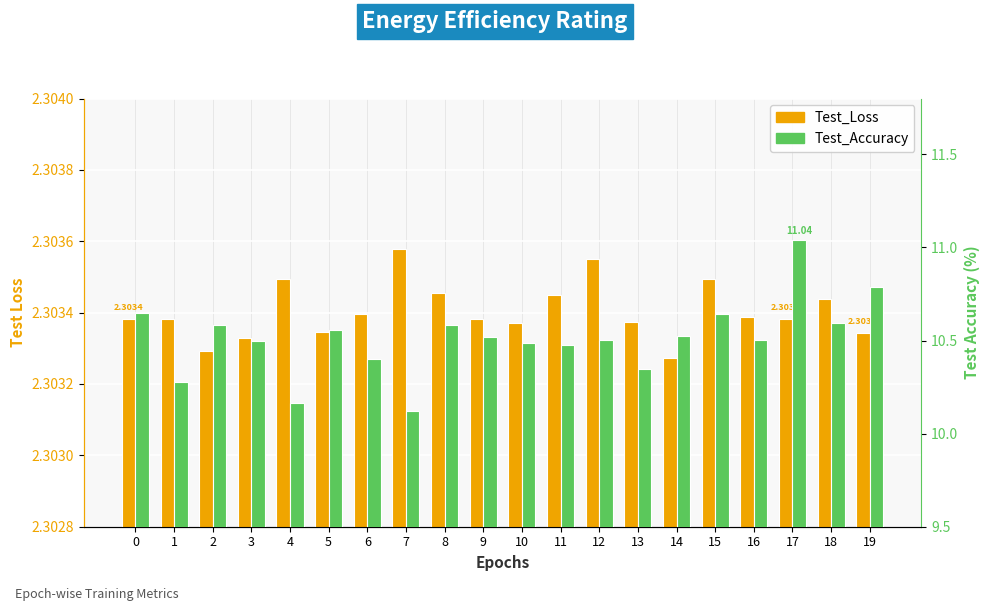

Which category has the lowest value across all series?

14